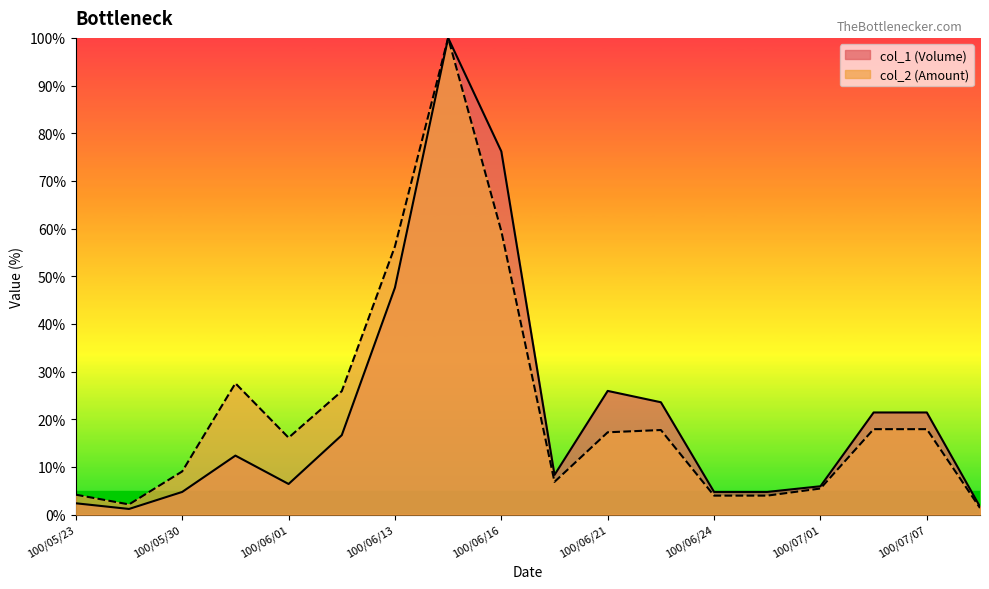

Rank the series at 100/07/08 from lowest to highest value.

col_2 (Amount), col_1 (Volume)